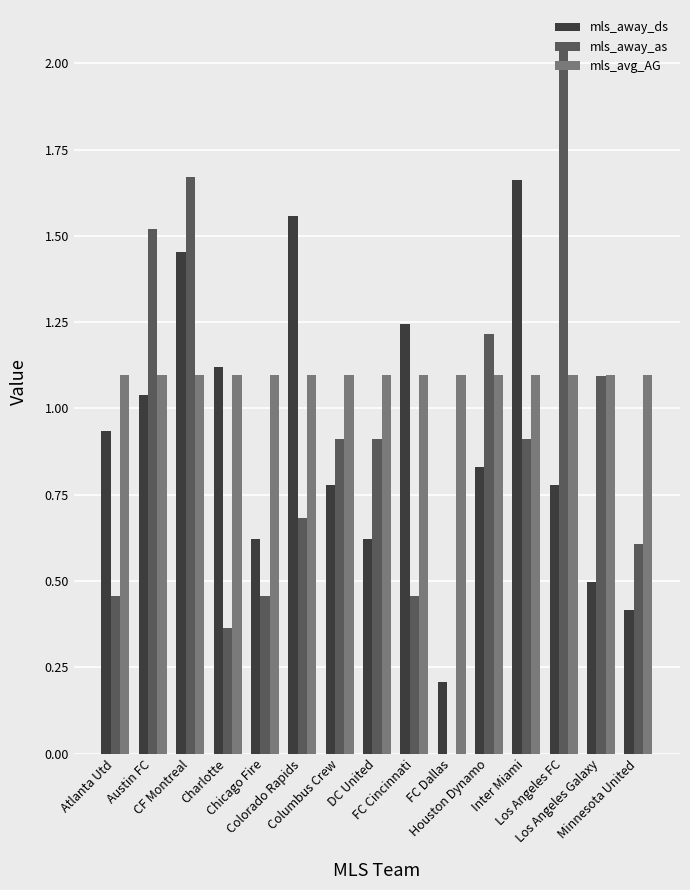

What is the sum of all mls_away_ds values?

13.8